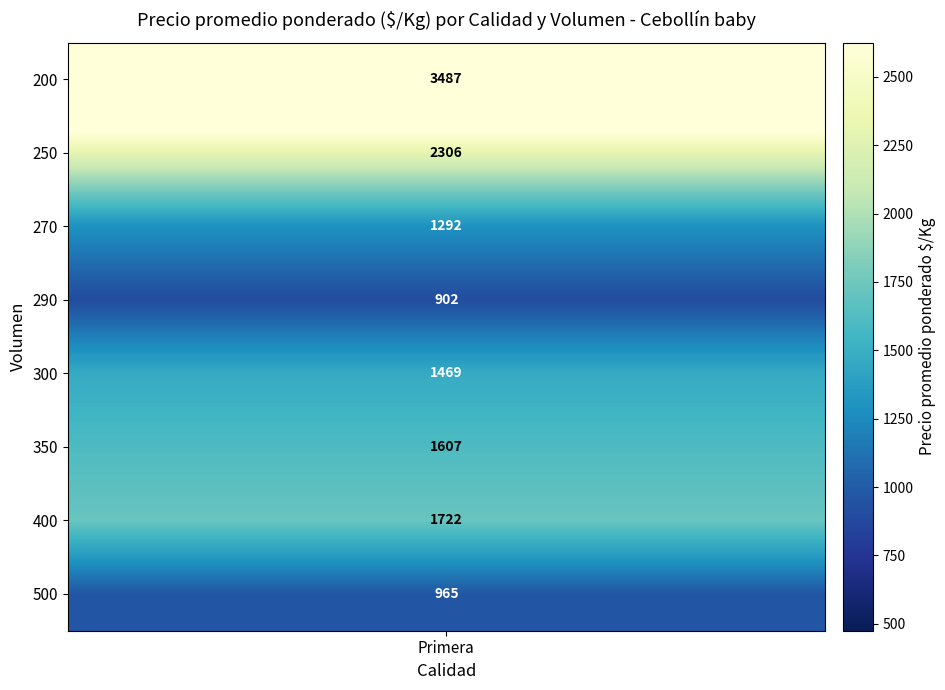

What is the maximum value shown in the chart?

3487